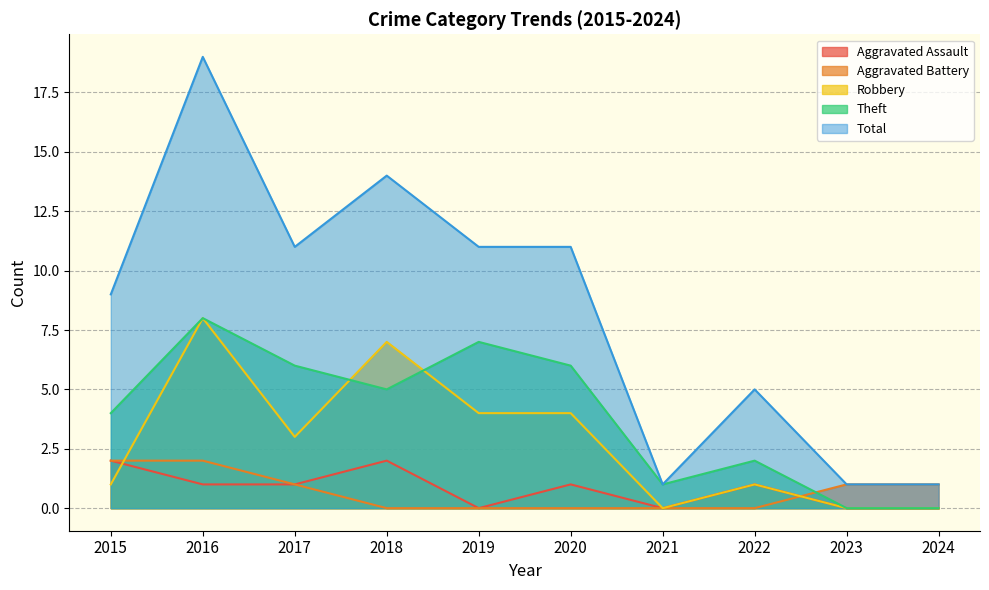

Is it true that Aggravated Battery equals 1 at 2023?

True